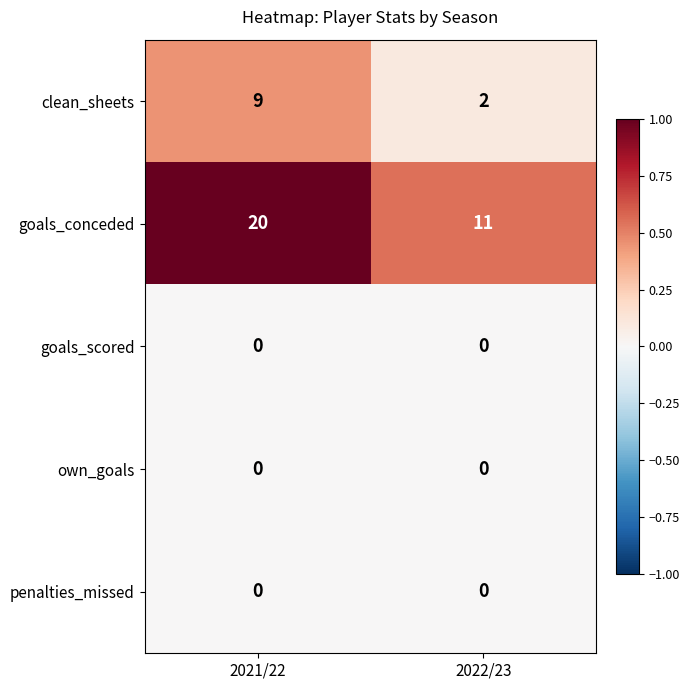

What value does the goals_conceded series have at 2021/22?

20